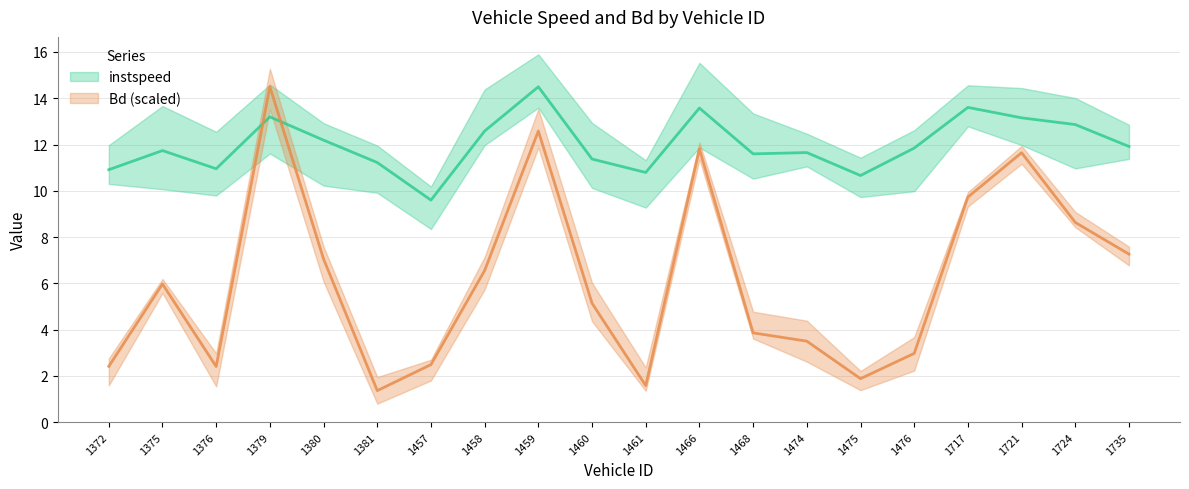

Between 1724 and 1381, which is larger?

1724